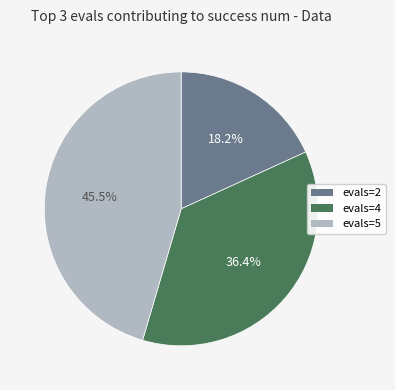

Is there a majority slice in this chart?

No